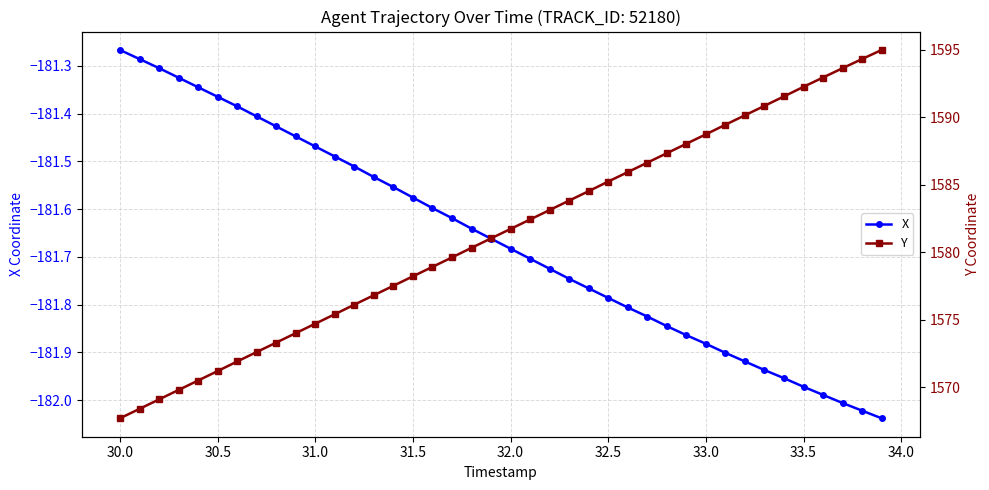

At which label is X closest to -181?

30.0